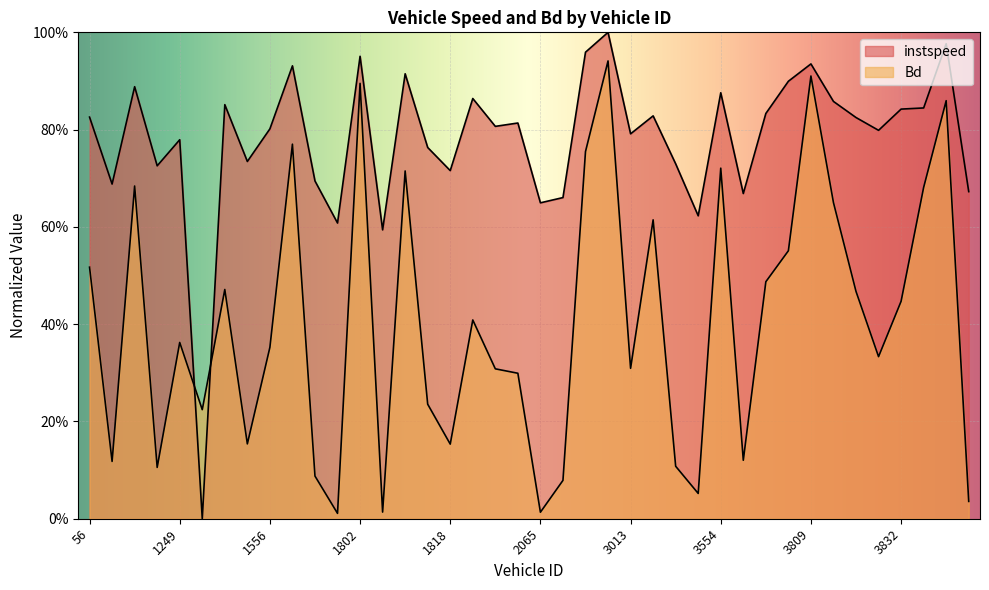

Between 3827 and 2056, which is larger?

3827